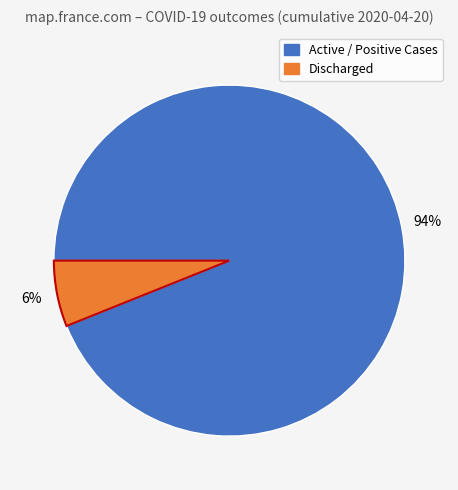

Which slice represents more than half of the pie?

Active / Positive Cases